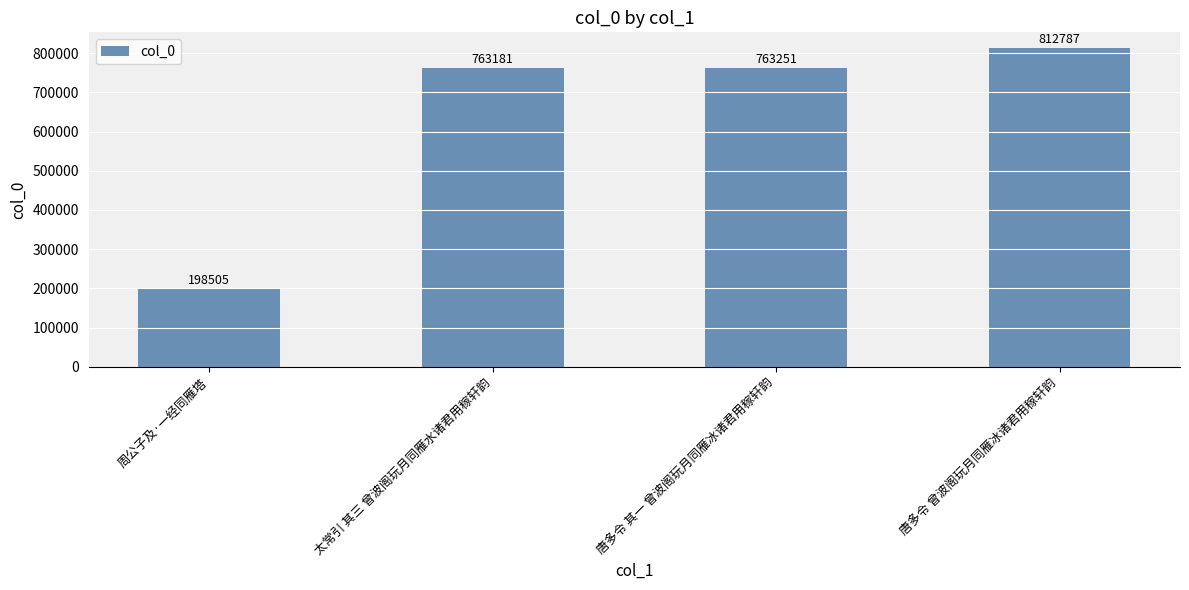

Reading left to right, transcribe all the data shown in this chart.

198505	763181	763251	812787